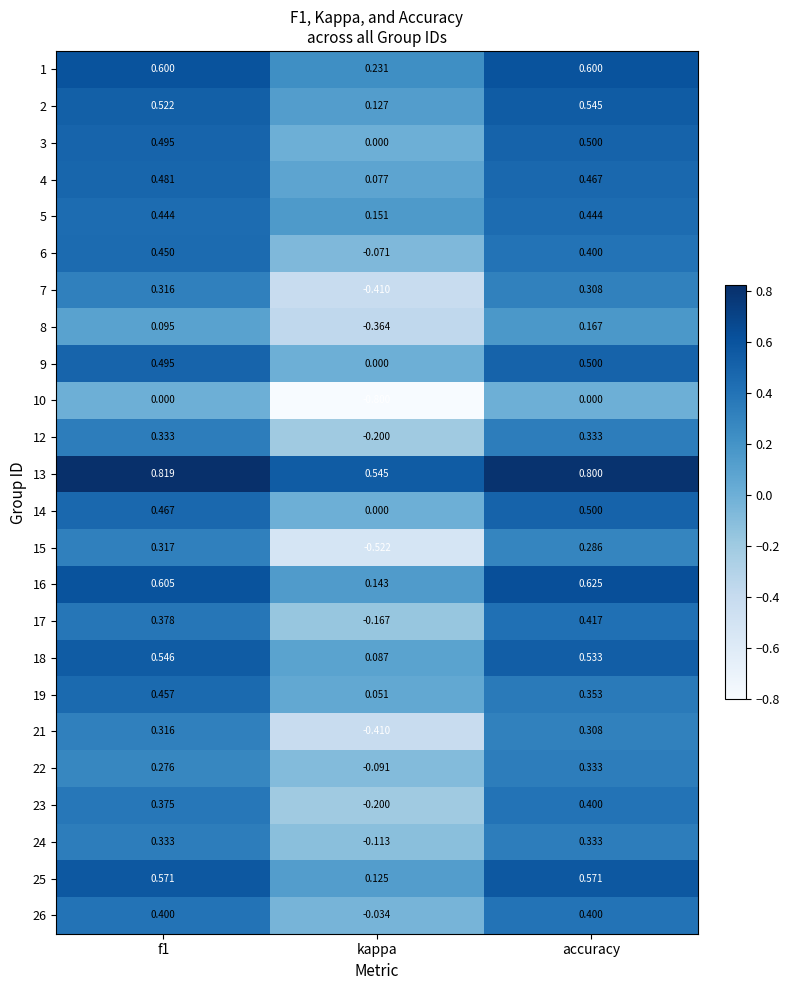

At which category is the sum across all series the highest?

accuracy